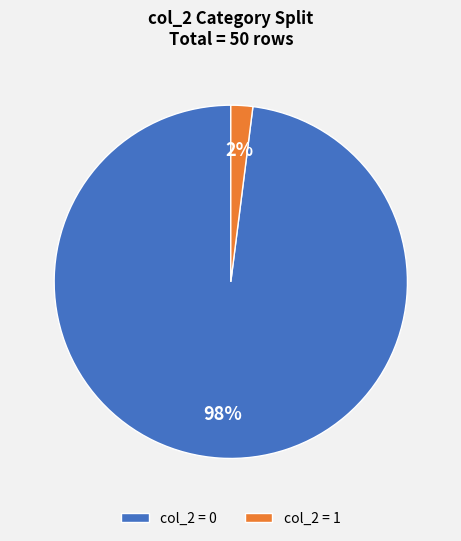

To the nearest percent, what percentage of the pie is col_2 = 1?

2%